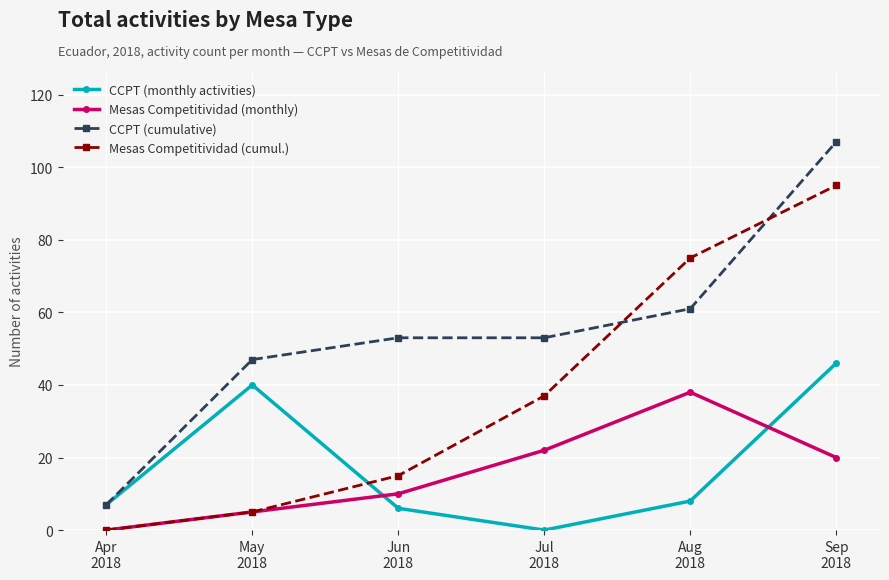

How many times do CCPT (monthly activities) and Mesas Competitividad (monthly) cross each other?

2